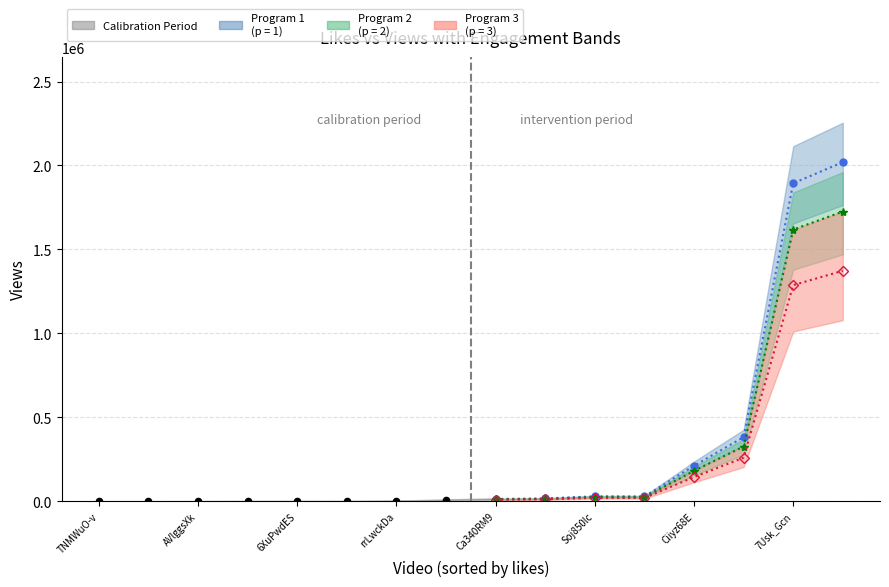

What is the total value across all series at views?

29782.1